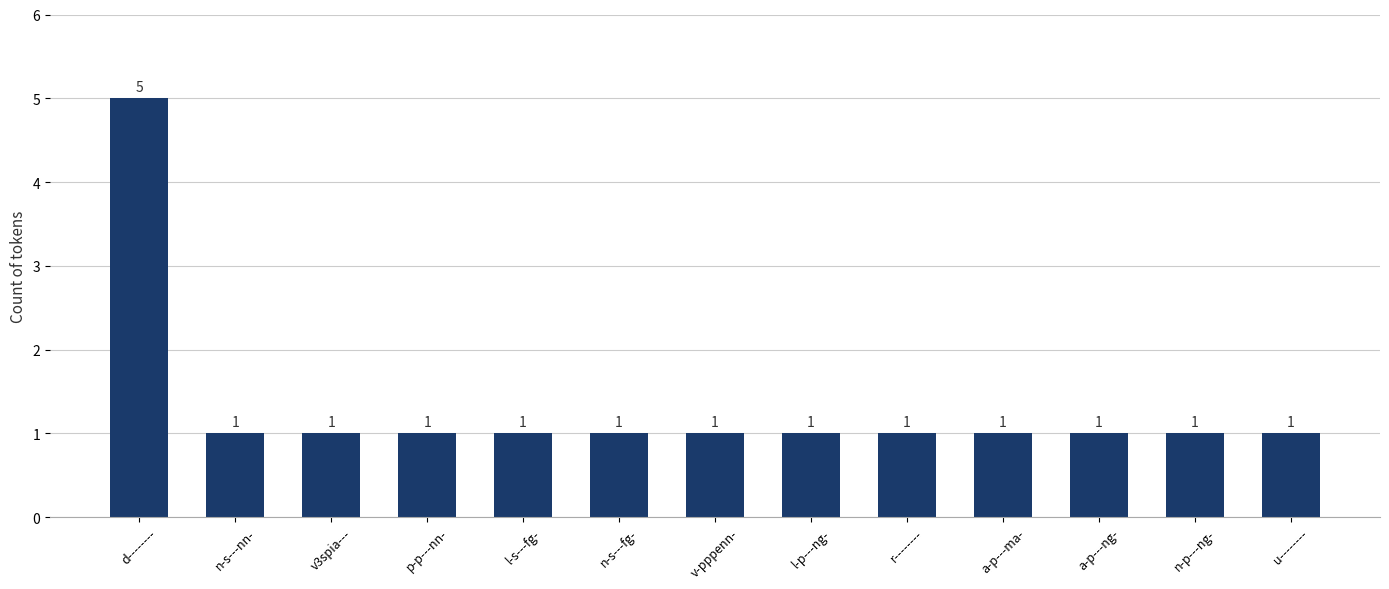

Reading right to left, transcribe all the data shown in this chart.

u--------=1	n-p---ng-=1	a-p---ng-=1	a-p---ma-=1	r--------=1	l-p---ng-=1	v-pppenn-=1	n-s---fg-=1	l-s---fg-=1	p-p---nn-=1	v3spia---=1	n-s---nn-=1	d--------=5